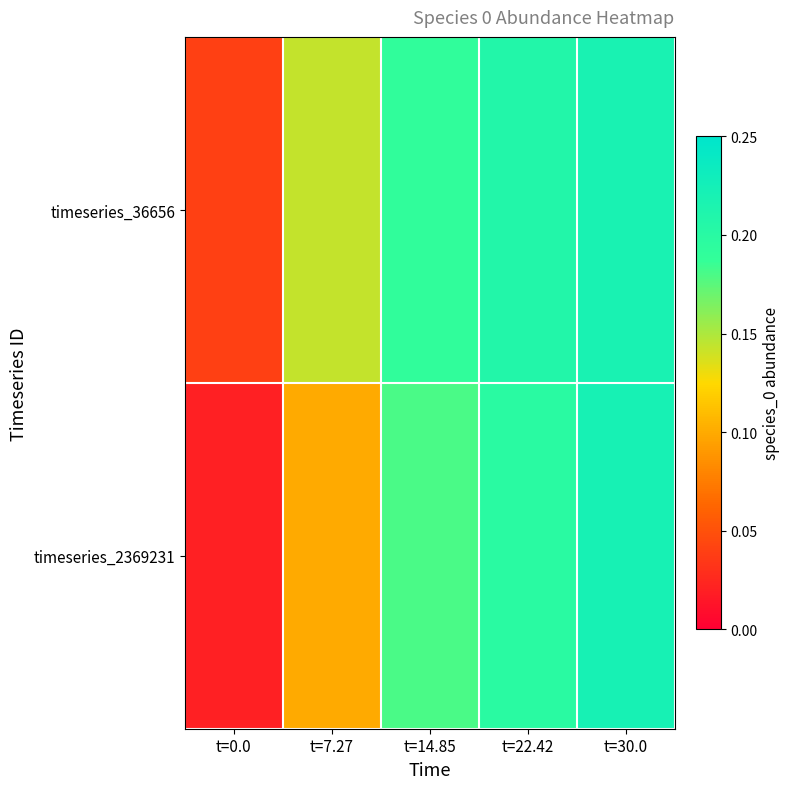

Rank the series at t=7.27 from highest to lowest value.

timeseries_36656, timeseries_2369231